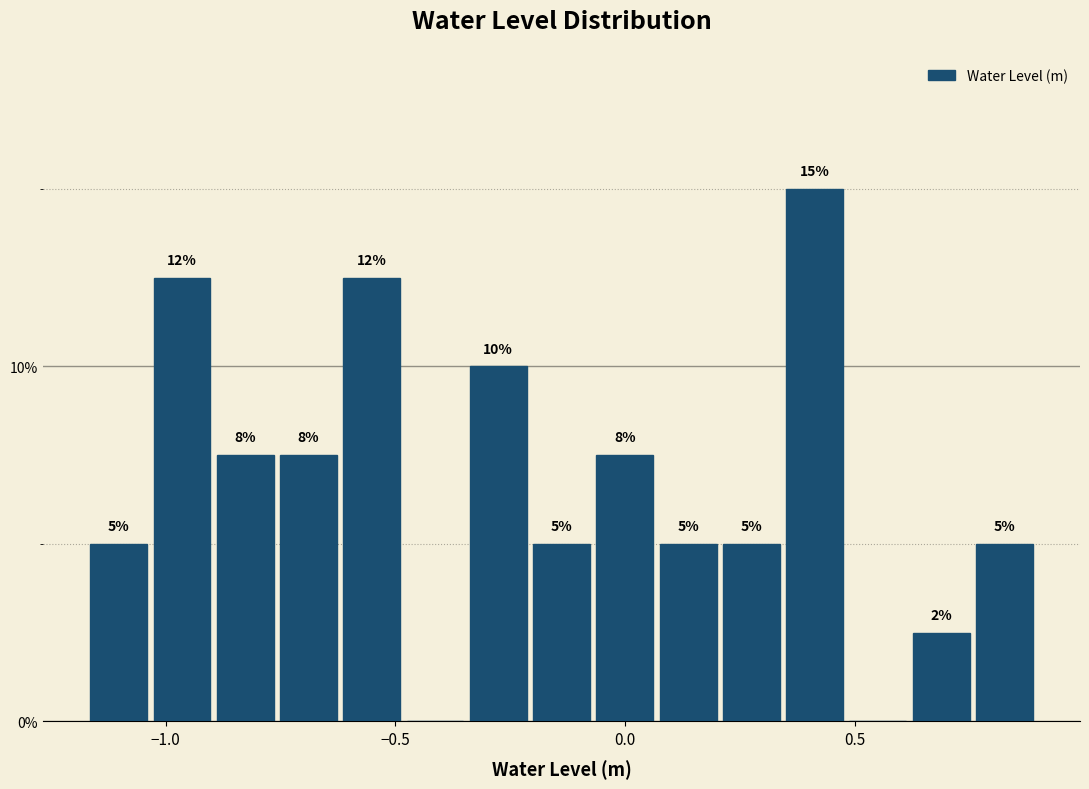

Read against the x-axis, roughly where is the centre of the tallest bar?

0.40